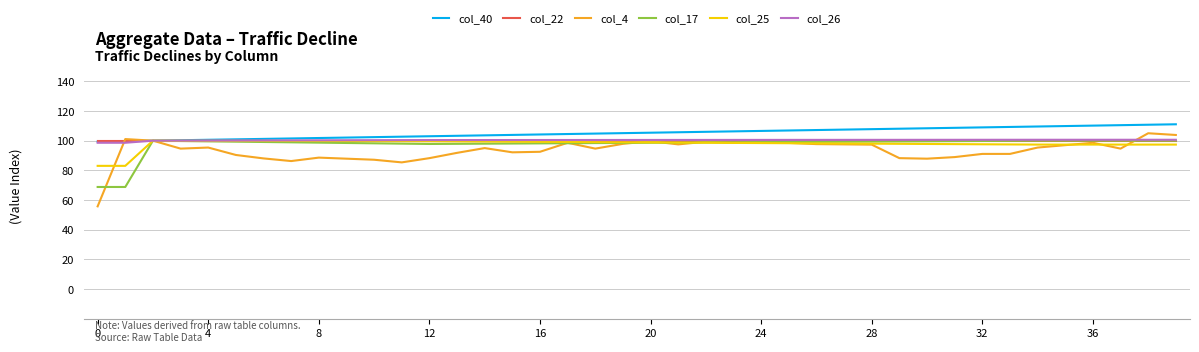

What is the highest value of the col_4 series?

105.0